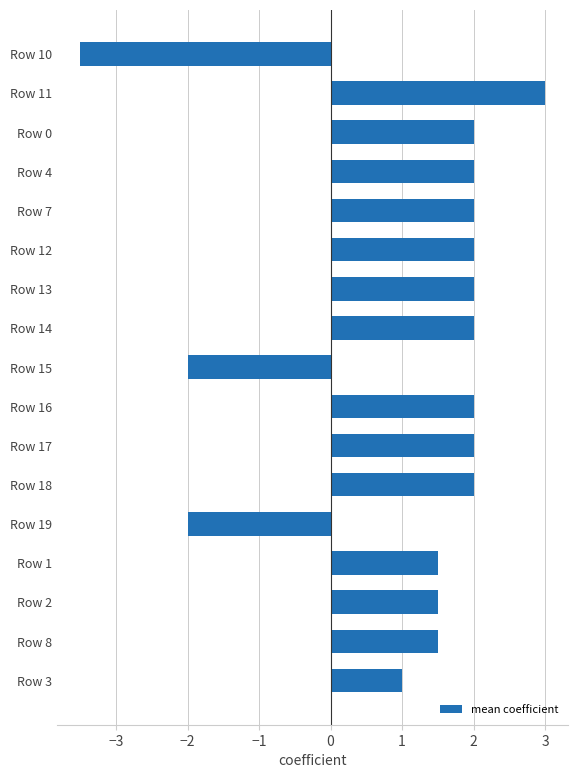

What is the difference between the maximum and second lowest values?

5.0